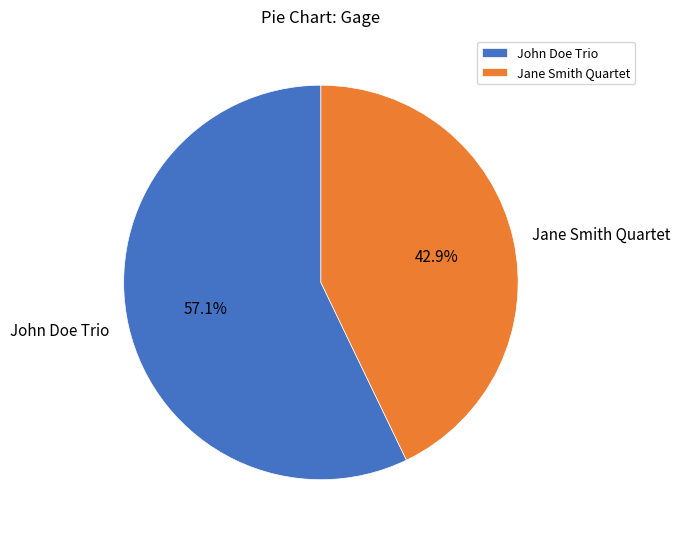

What percentage is the Jane Smith Quartet slice, to the nearest percent?

43%